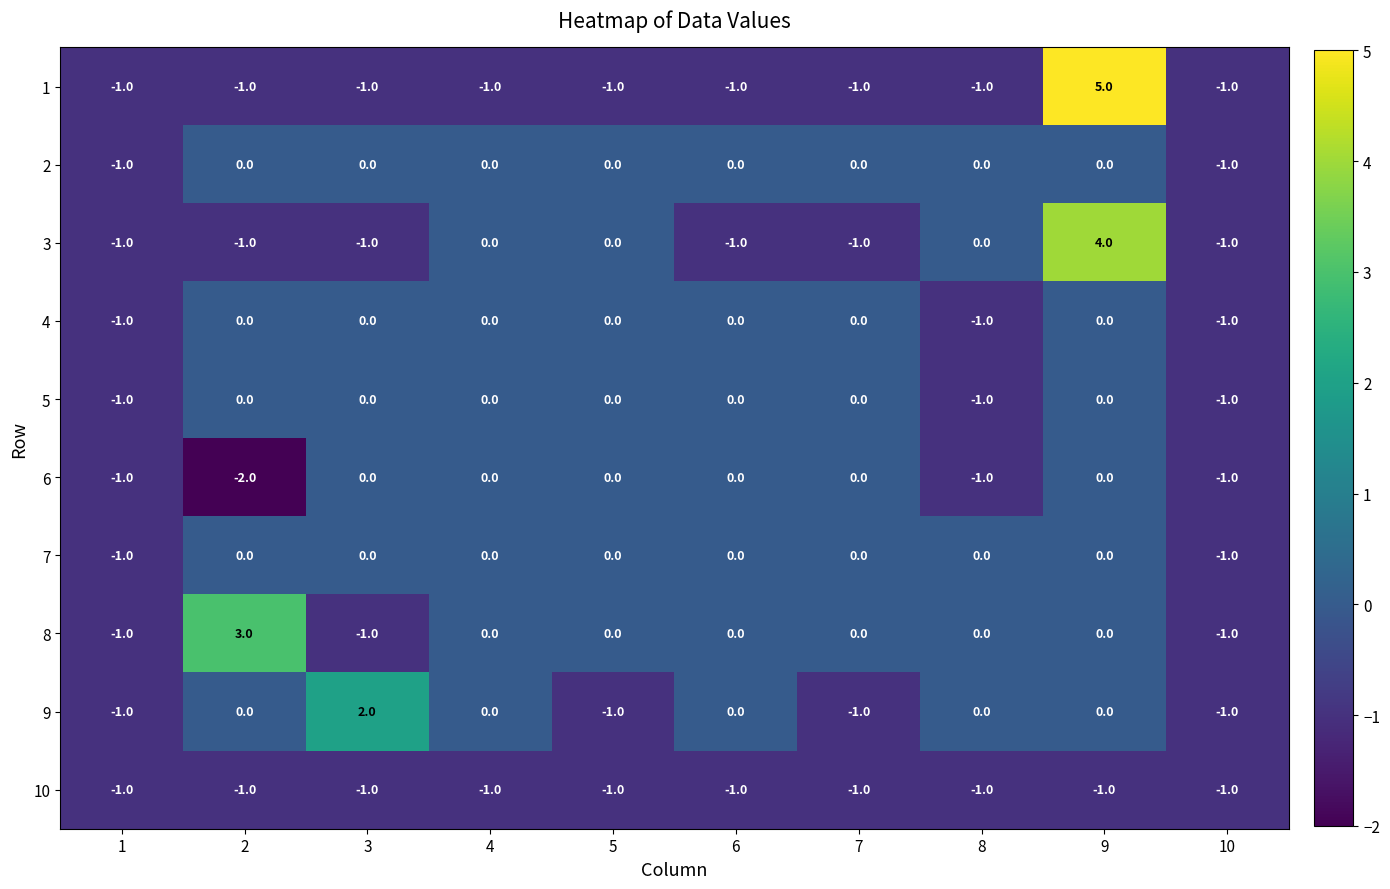

What is the difference between the maximum and minimum values in the 3 series?

5